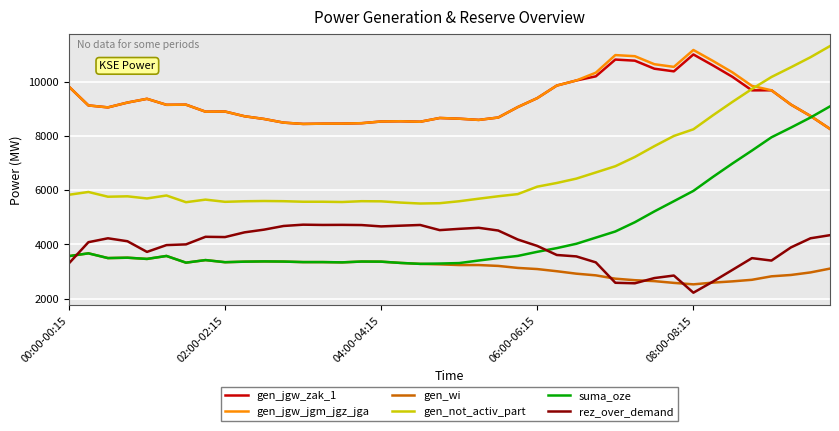

What is the greatest value displayed?

11313